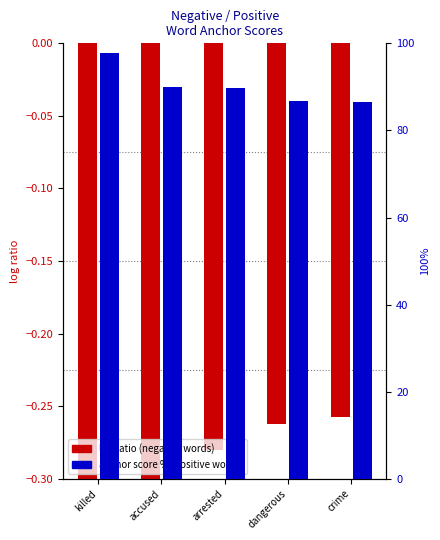

What is the minimum value shown in the chart?

-0.3